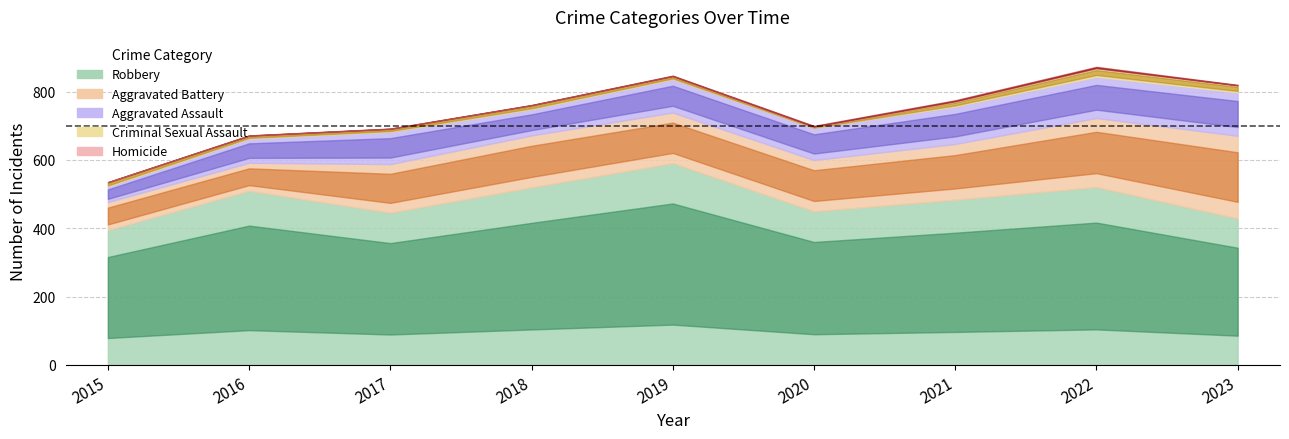

Which category has the highest value across all series?

2019